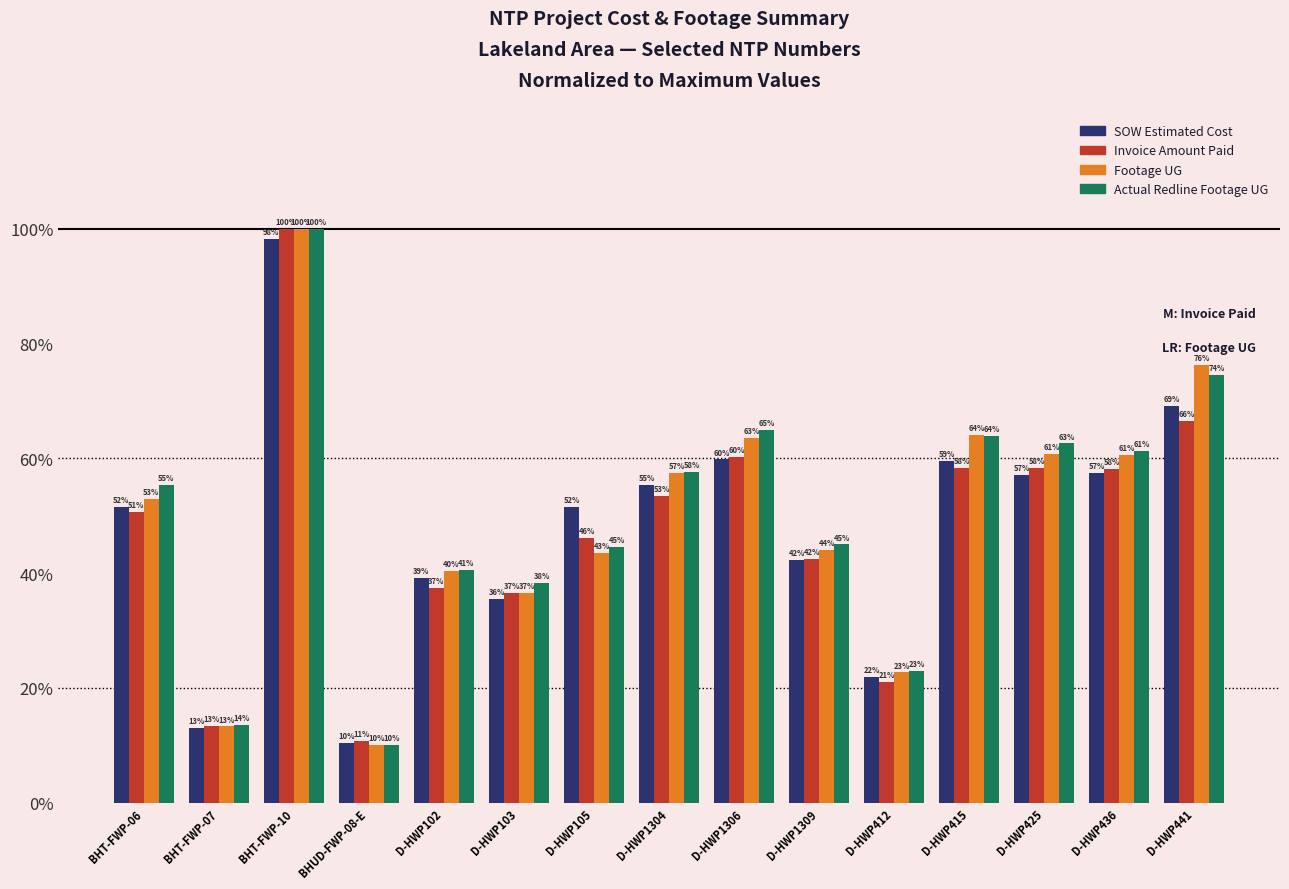

What are all the series names shown in the legend?

SOW Estimated Cost, Invoice Amount Paid, Footage UG, Actual Redline Footage UG